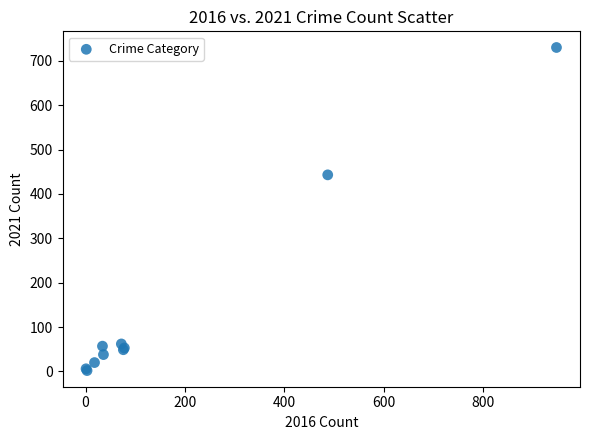

What Y value in the scatter plot is closest to 366?

443